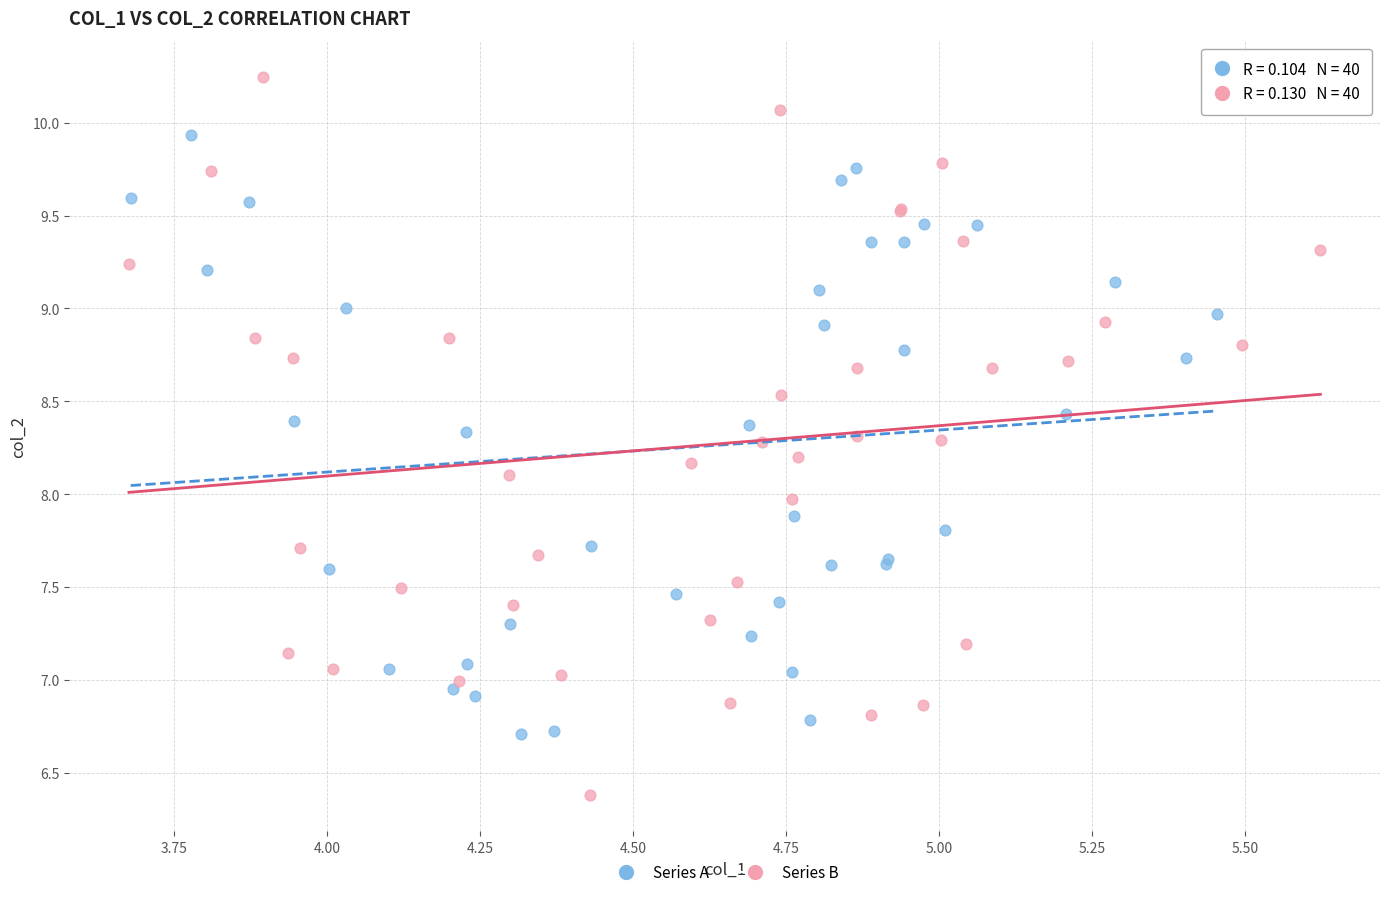

Which series has the largest Y range (max minus min)?

Series B